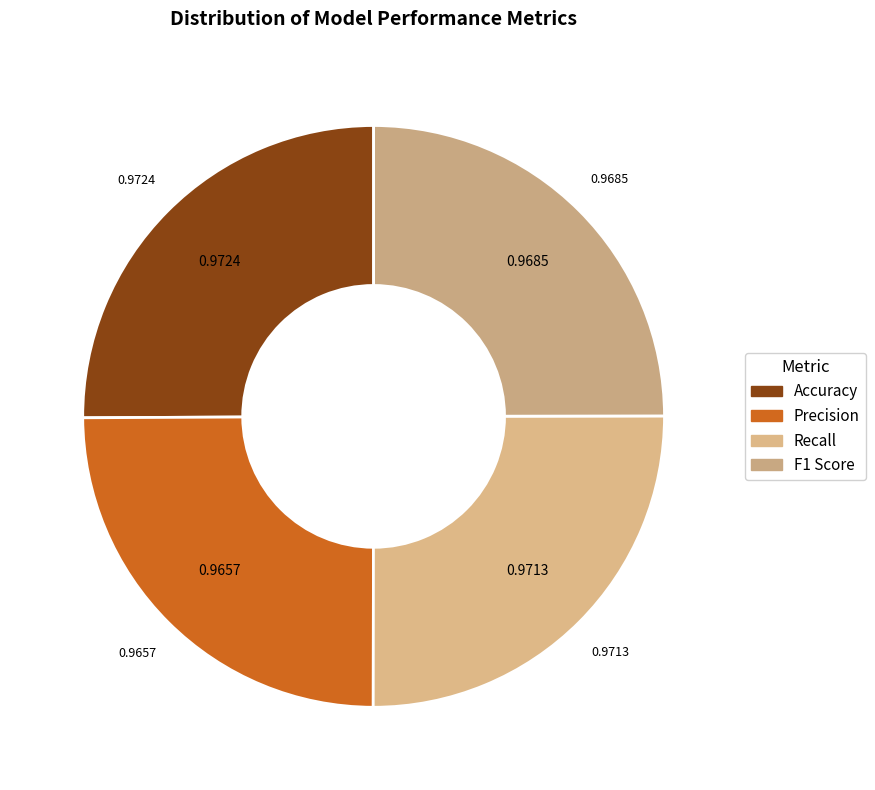

Count the number of slices in the pie.

4